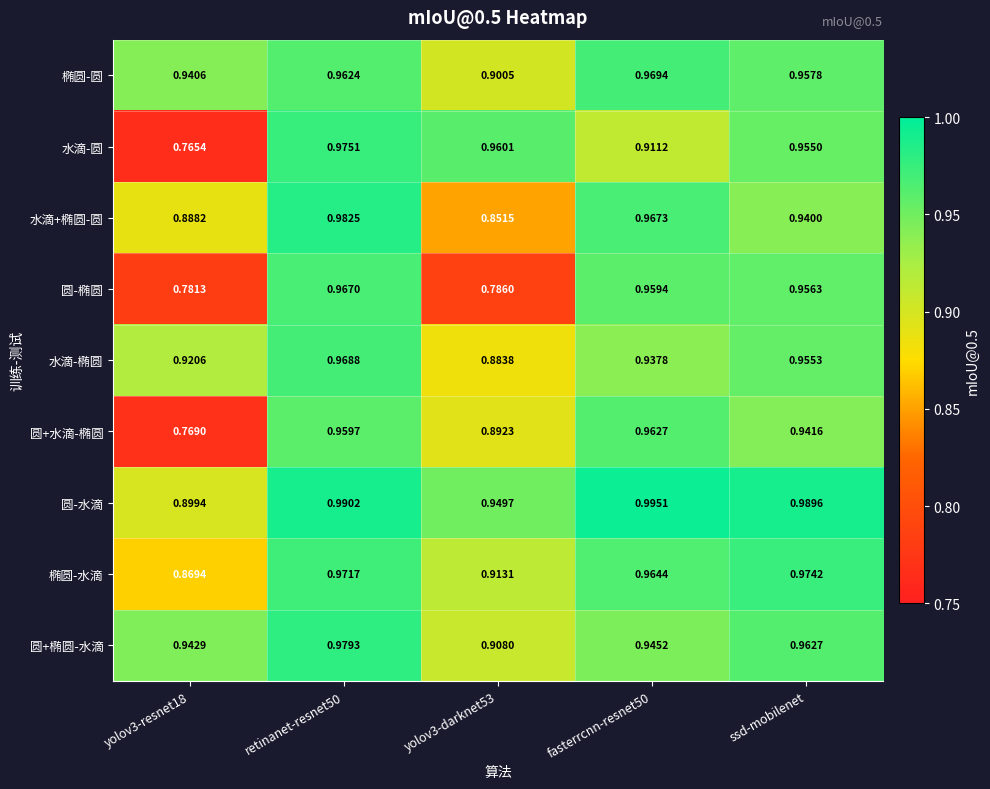

Which series has the largest total across all categories?

圆-水滴